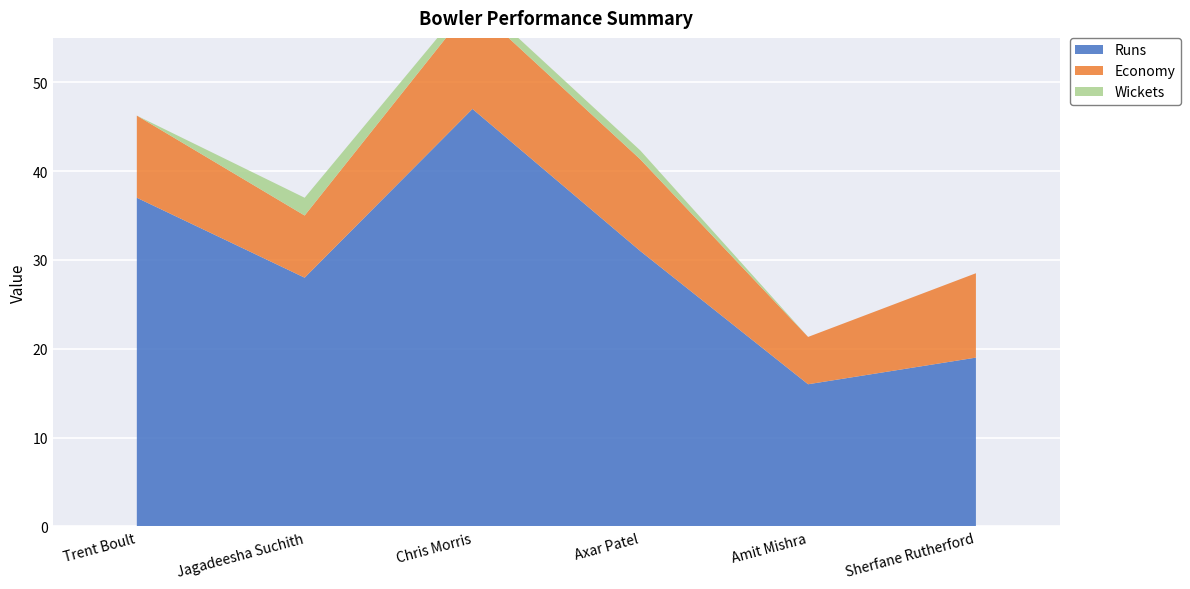

Reading right to left, list all the values displayed in this chart.

Runs: 19.0	16.0	31.0	47.0	28.0	37.0
Economy: 9.5	5.3	10.3	11.8	7.0	9.2
Wickets: 0.0	0.0	1.0	1.0	2.0	0.0